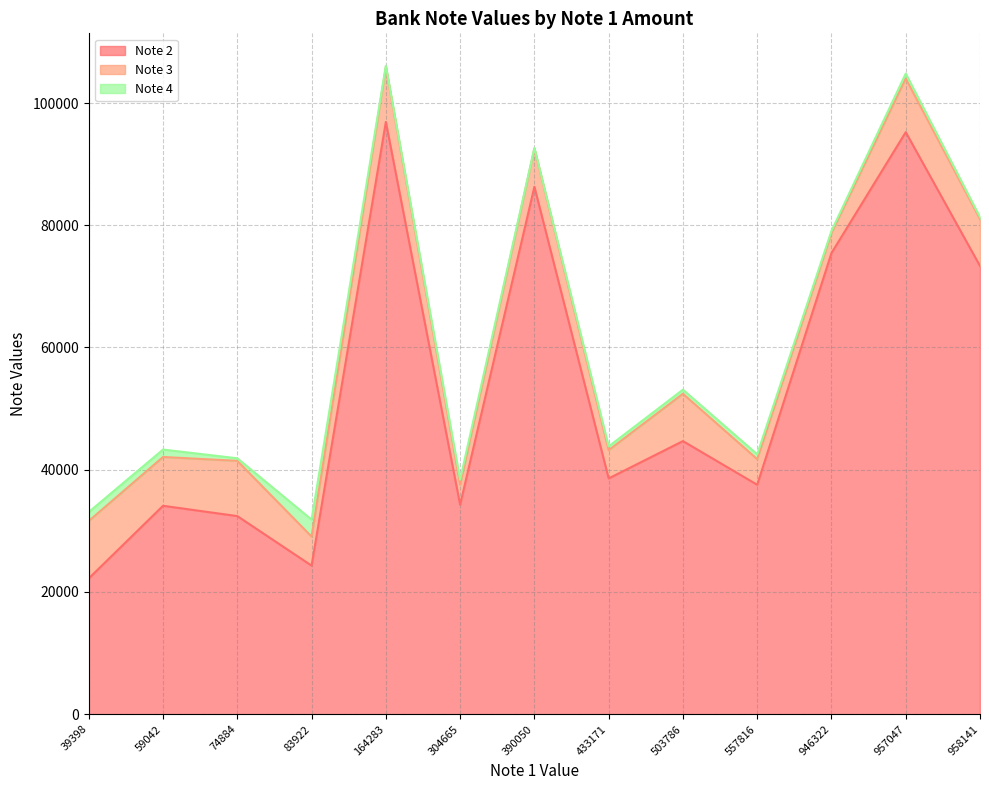

True or false: Note 3 and Note 2 cross at least once.

False